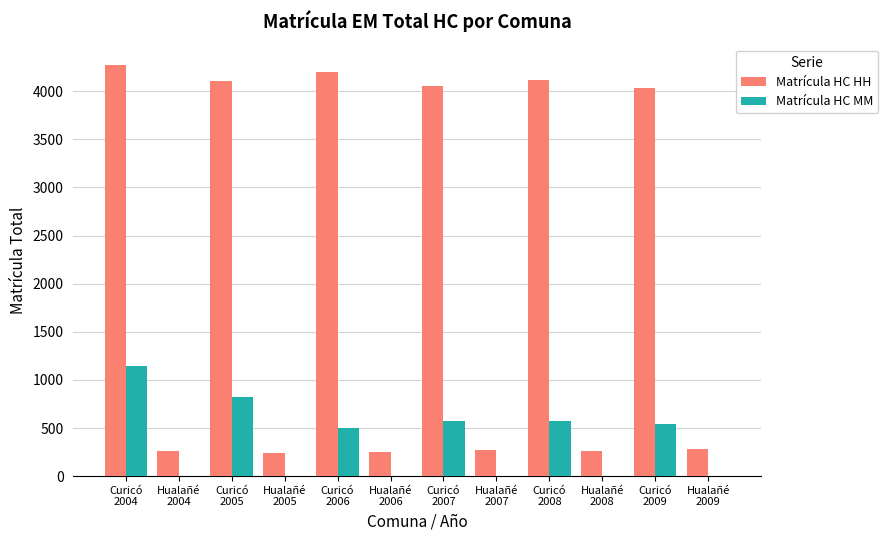

Which series has the largest total across all categories?

Matrícula HC HH